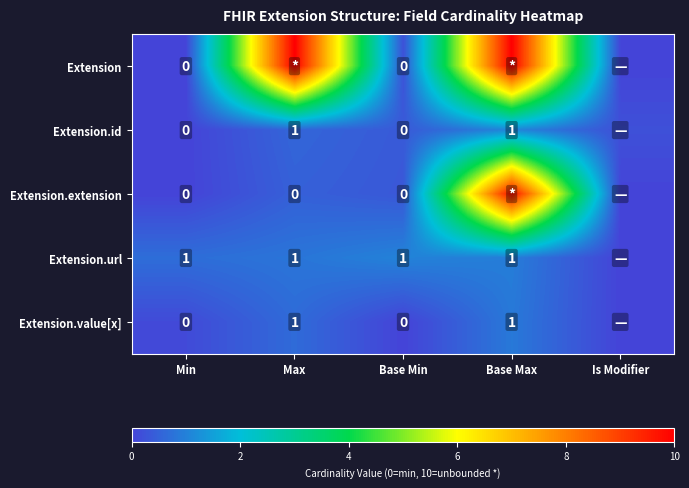

What is the total value across all series at Base Max?

22.6